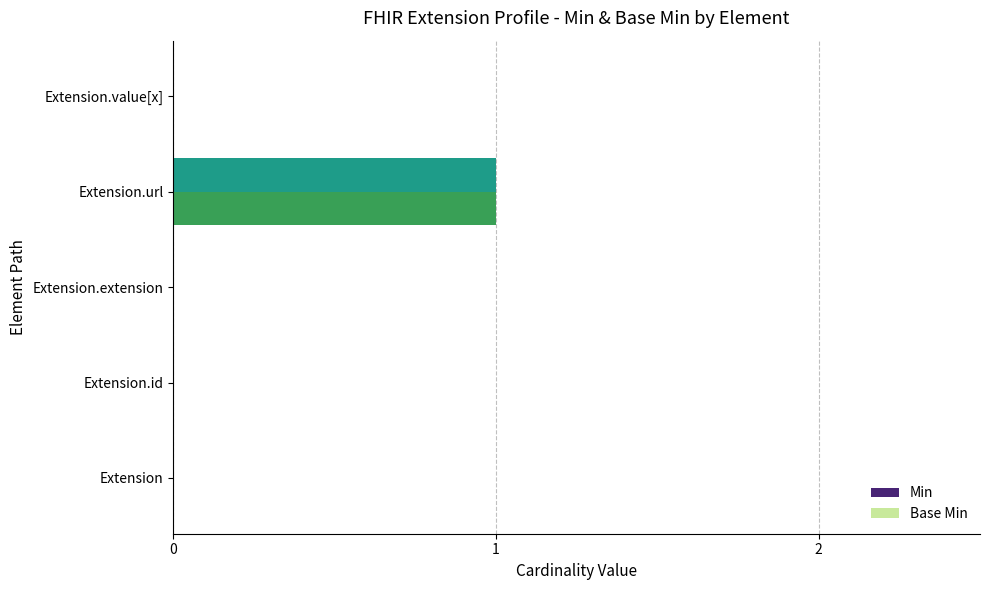

Count the number of data series in this chart.

2